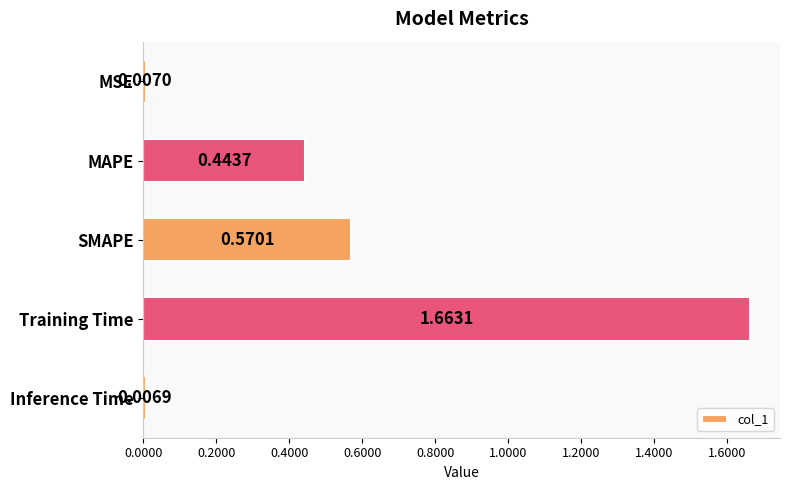

At which label is the value closest to 0?

Inference Time